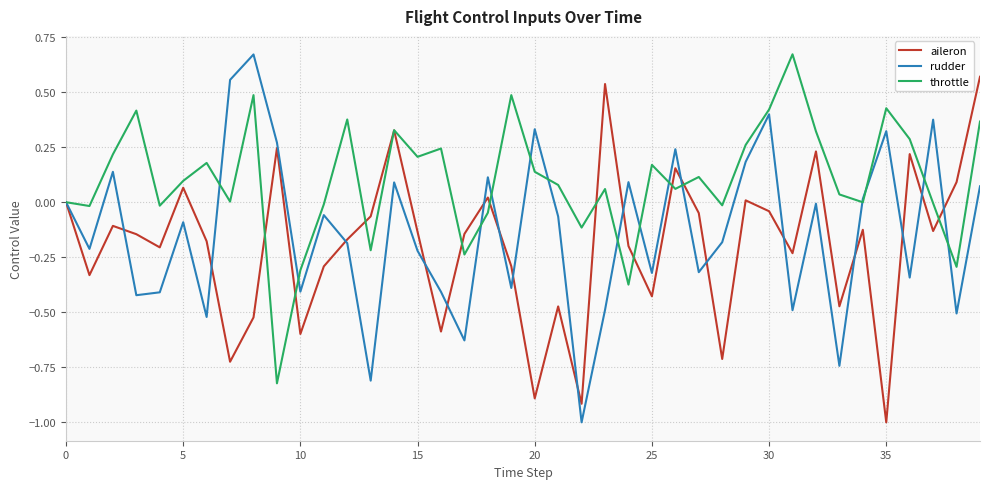

Rank the series by their average value, from highest to lowest.

throttle, rudder, aileron